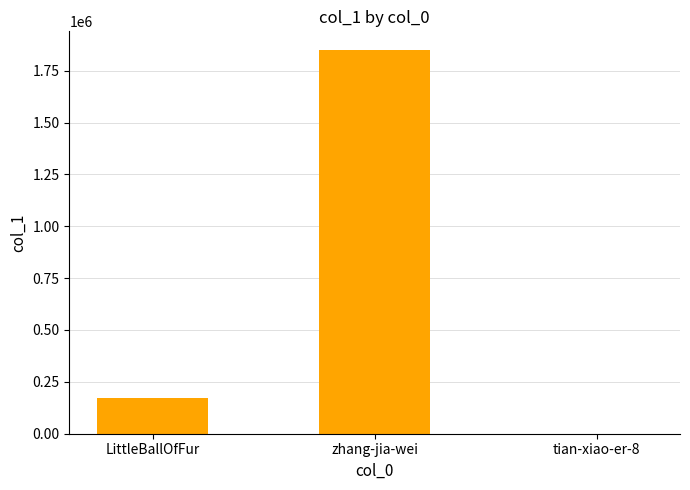

Between tian-xiao-er-8 and zhang-jia-wei, which is larger?

zhang-jia-wei